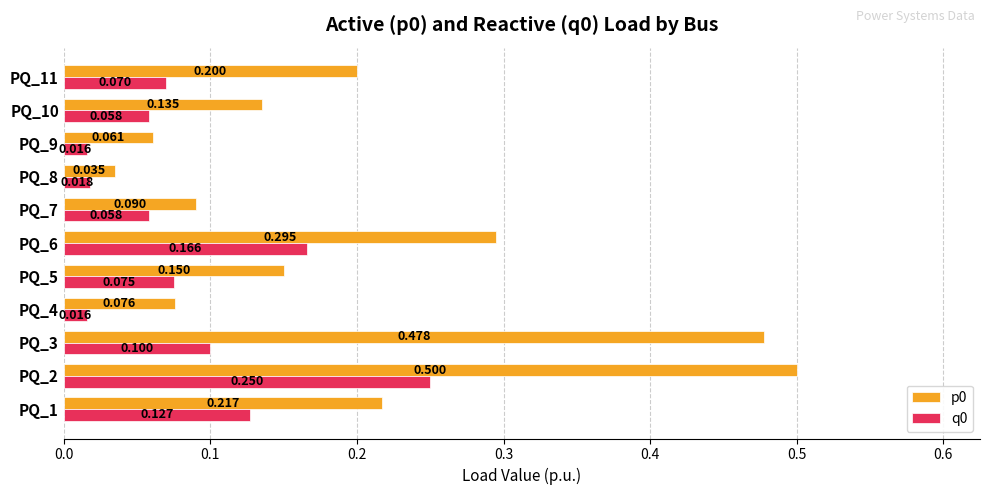

What is the difference between the maximum and minimum values in the q0 series?

0.2